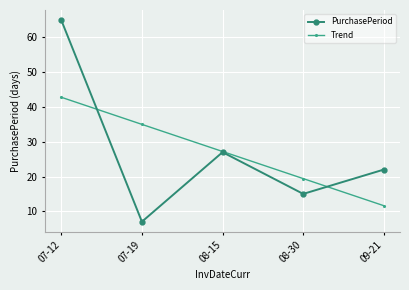

Reading right to left, extract all data points from this chart.

PurchasePeriod: 22.0	15.0	27.0	7.0	65.0
Trend: 11.6	19.4	27.2	35.0	42.8